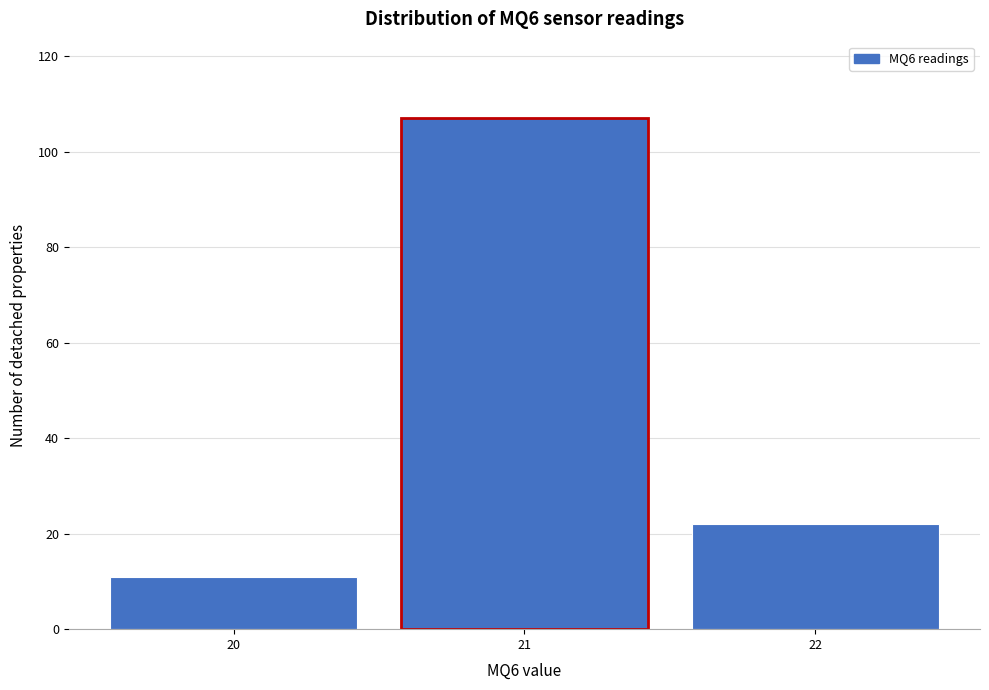

Reading right to left, list all the values displayed in this chart.

22=22	21=107	20=11